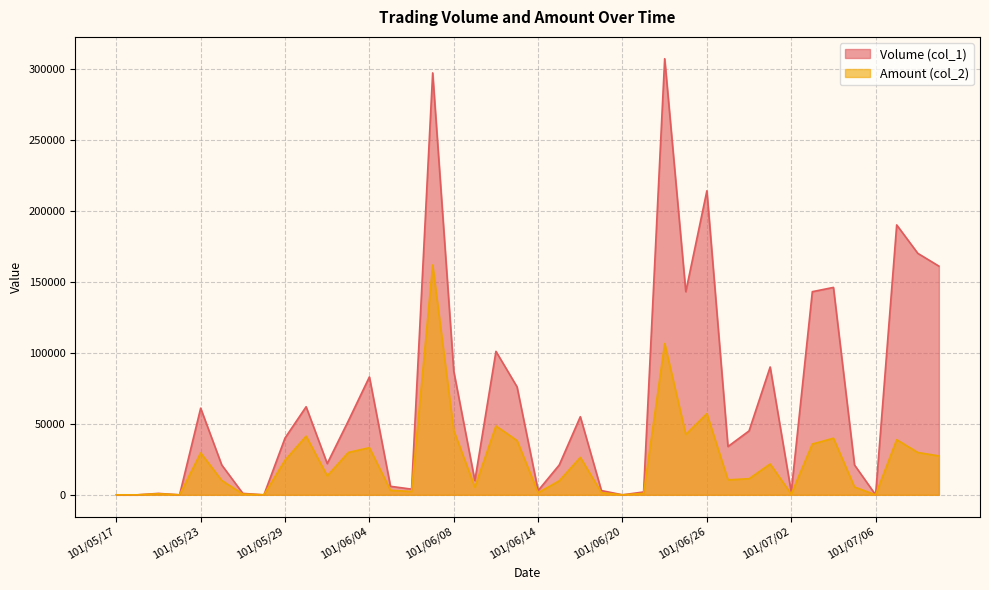

Count the number of data series in this chart.

2